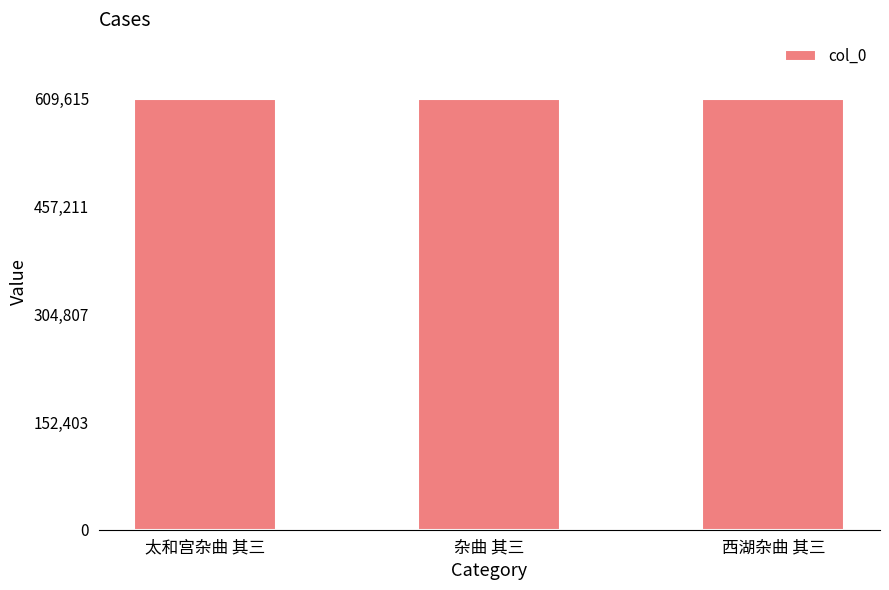

What is the value of the 2nd bar from the left?

609408